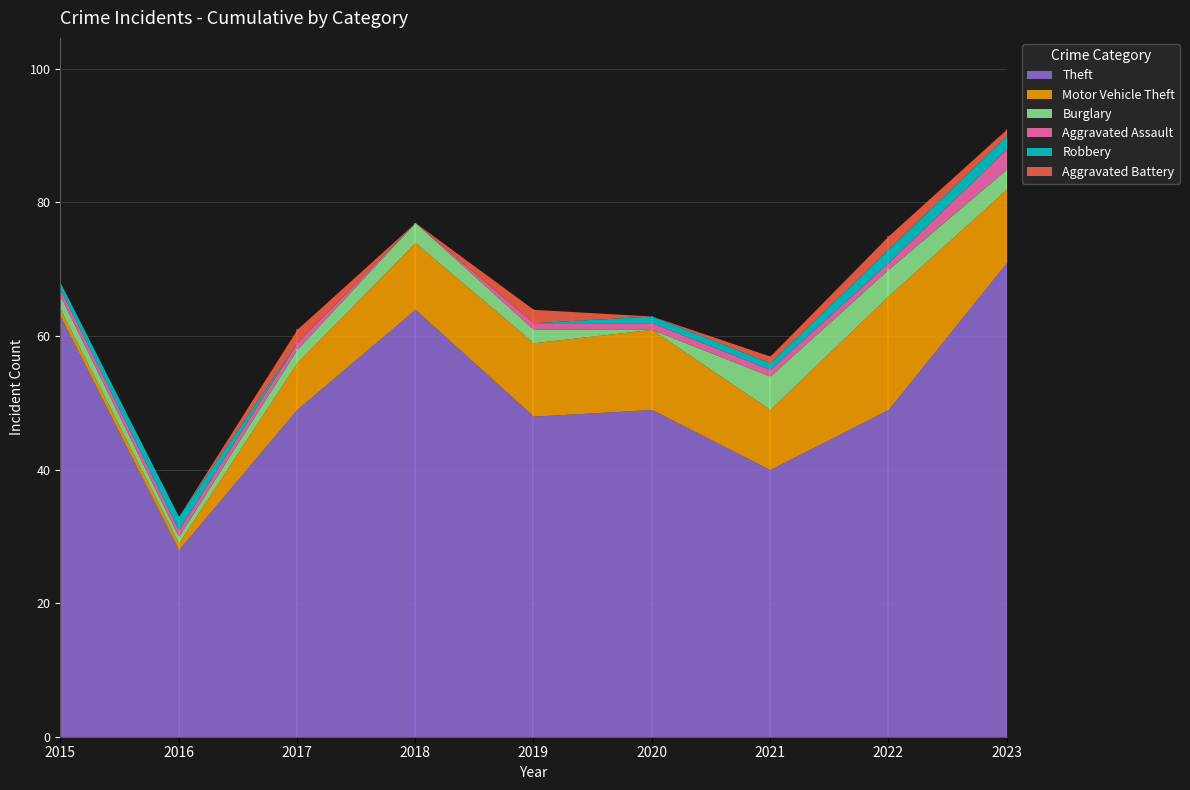

What is the value of the Aggravated Battery point at the 5th from the left?

2